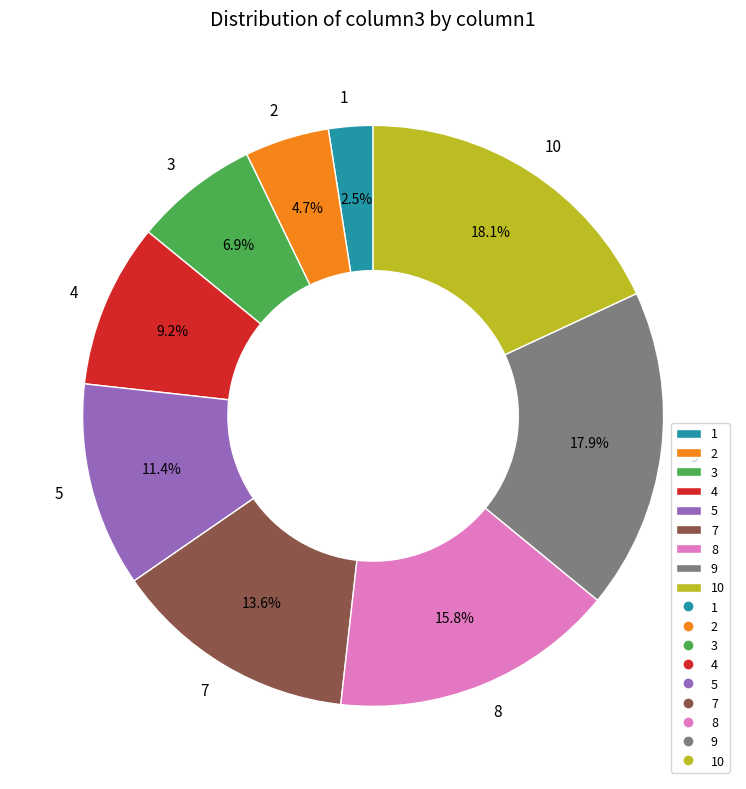

To the nearest percent, what percentage of the pie is 9?

18%